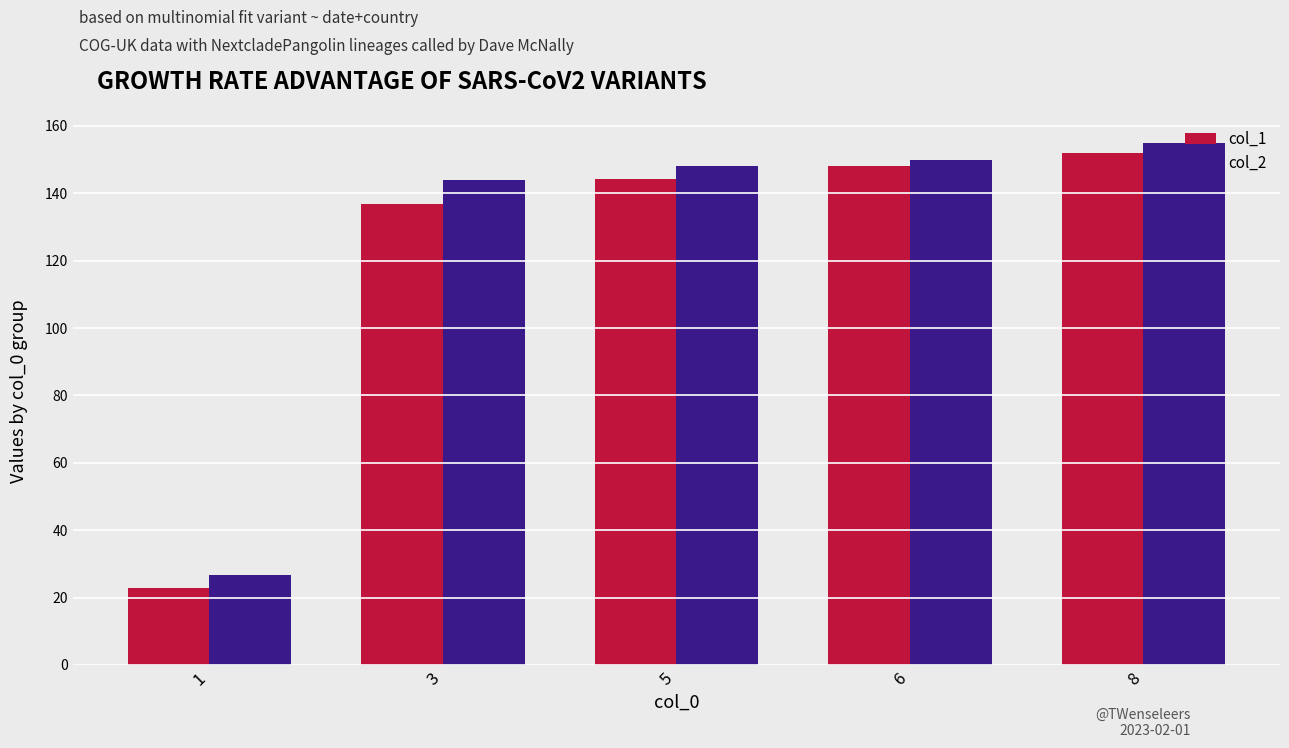

Reading left to right, transcribe all the data shown in this chart.

col_1: 22.8	136.7	144.3	148.1	152.0
col_2: 26.7	144.1	148.0	149.9	155.0